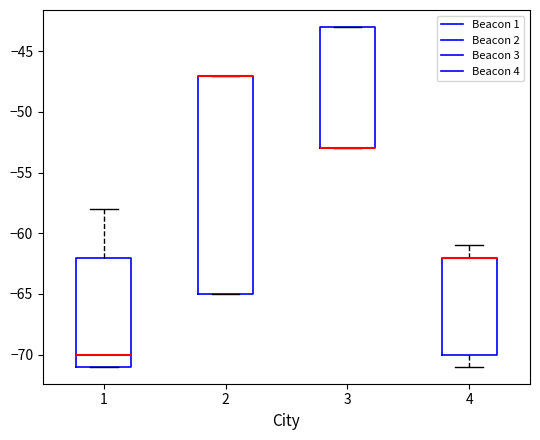

Reading left to right, read every box against the y-axis: the position of its median line, the range the box covers, and the ends of its whiskers. The values are not printed on the chart, so give them approximately, as read against the axis.

1: median -70, box -71 to -62, whiskers -71 to -58
2: median -47 (drawn on the box's upper edge), box -65 to -47, whiskers -65 to -47
3: median -53 (drawn on the box's lower edge), box -53 to -43, whiskers -53 to -43
4: median -62 (drawn on the box's upper edge), box -70 to -62, whiskers -71 to -61